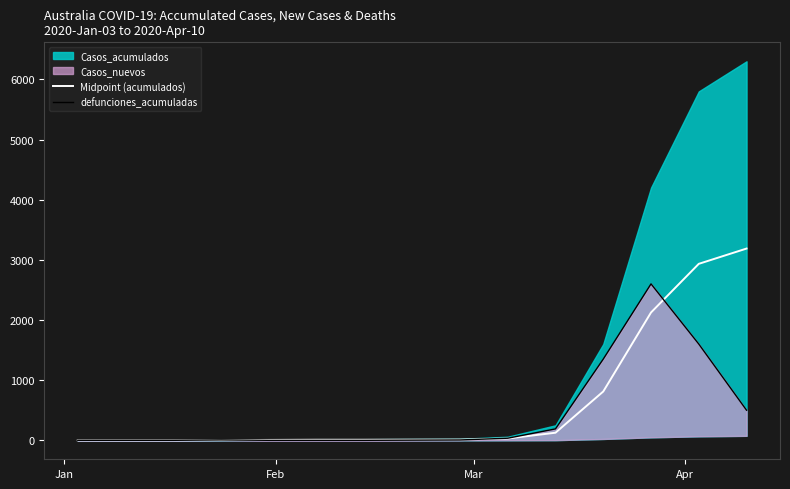

What is the maximum value for Midpoint (acumulados)?

3187.5